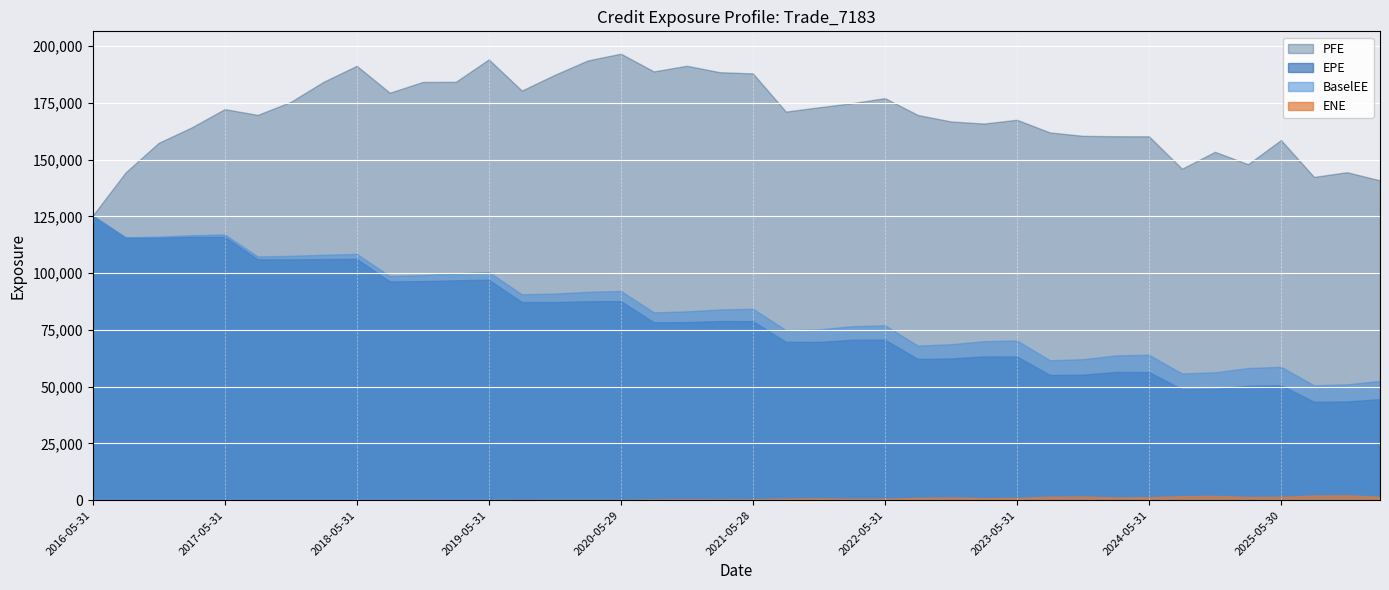

What is the difference between the PFE values at 2020-11-30 and 2016-05-31?

66059.0